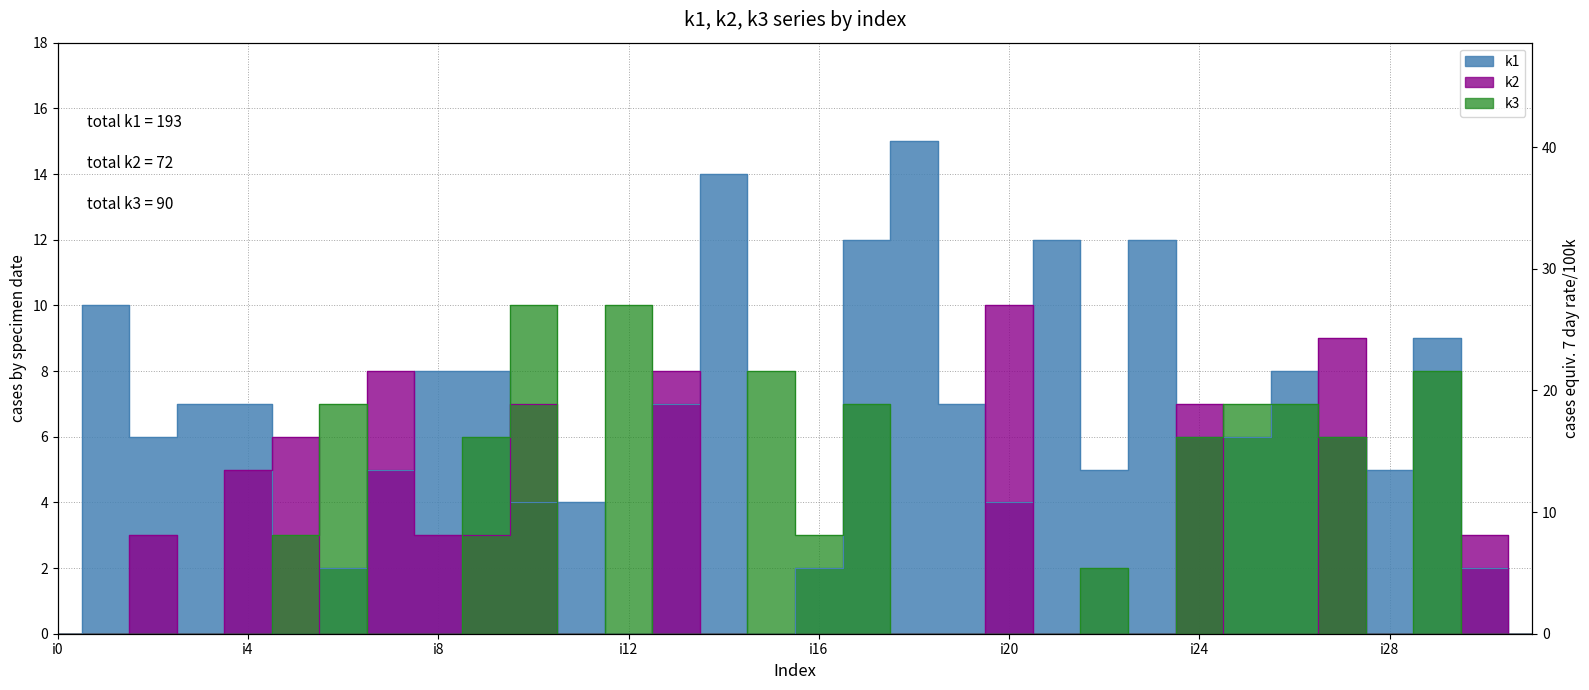

What is the value of the k3 point at the 30th from the left?

8